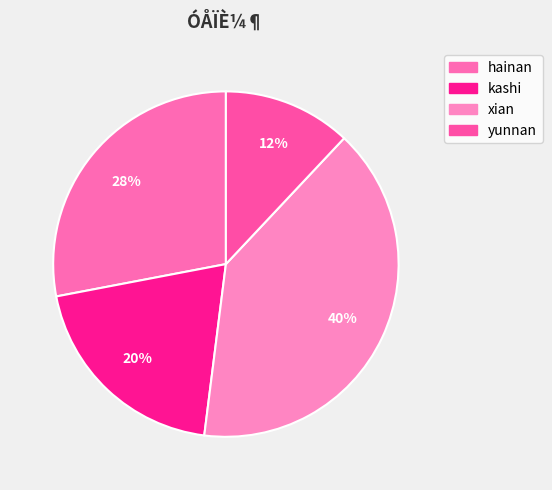

Is it true that hainan is 42% of the pie?

False